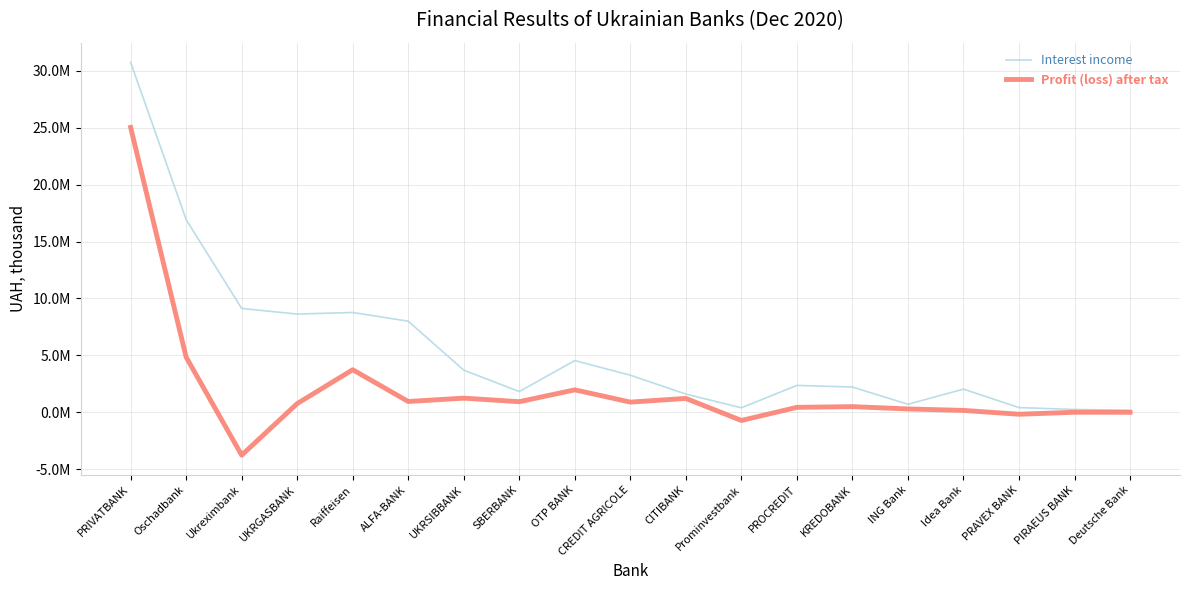

Is this an area chart (filled region under the line)?

No